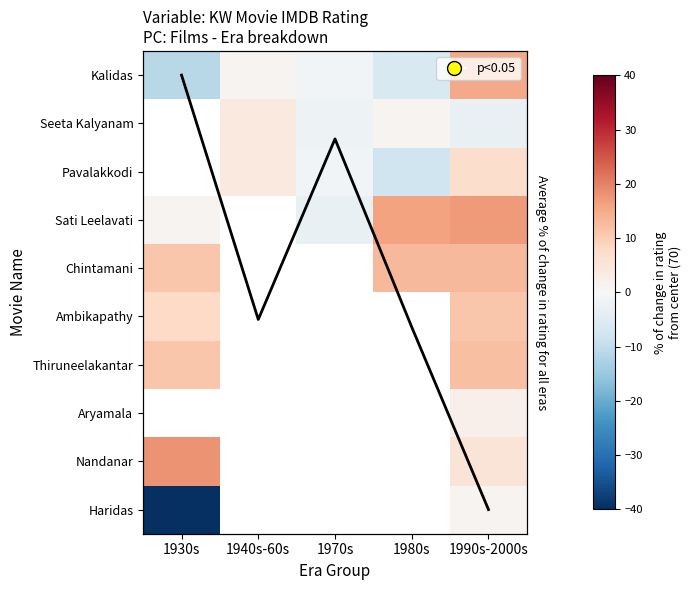

At which category is the sum across all series the highest?

1990s-2000s